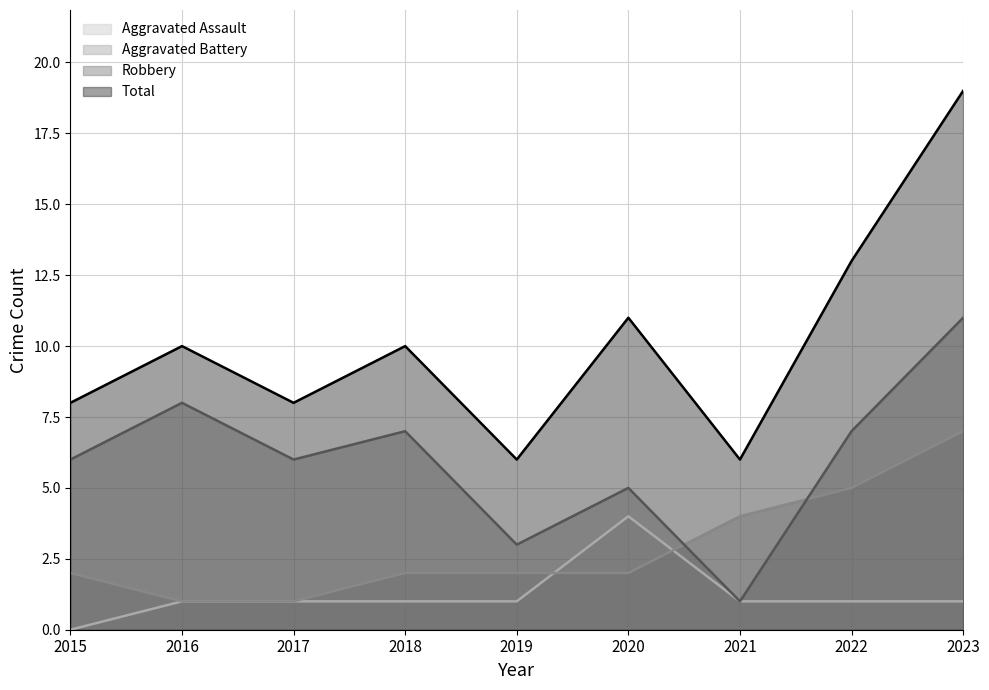

Reading left to right, what are all the values shown in this chart?

Aggravated Assault: 0	1	1	1	1	4	1	1	1
Aggravated Battery: 2	1	1	2	2	2	4	5	7
Robbery: 6	8	6	7	3	5	1	7	11
Total: 8	10	8	10	6	11	6	13	19